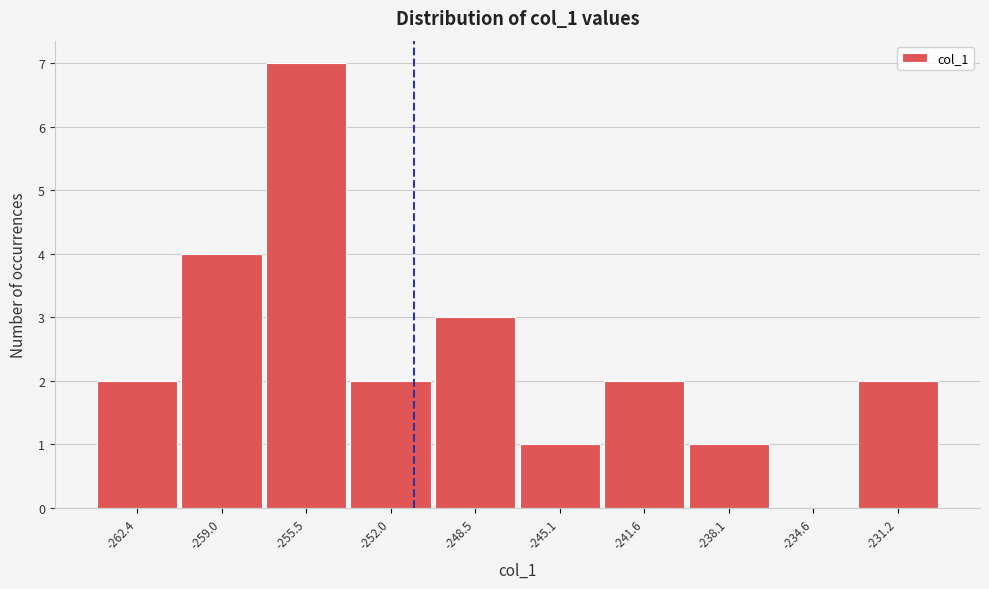

Reading left to right, extract all data points from this chart.

-262.4=2	-259.0=4	-255.5=7	-252.0=2	-248.5=3	-245.1=1	-241.6=2	-238.1=1	-234.6=0	-231.2=2